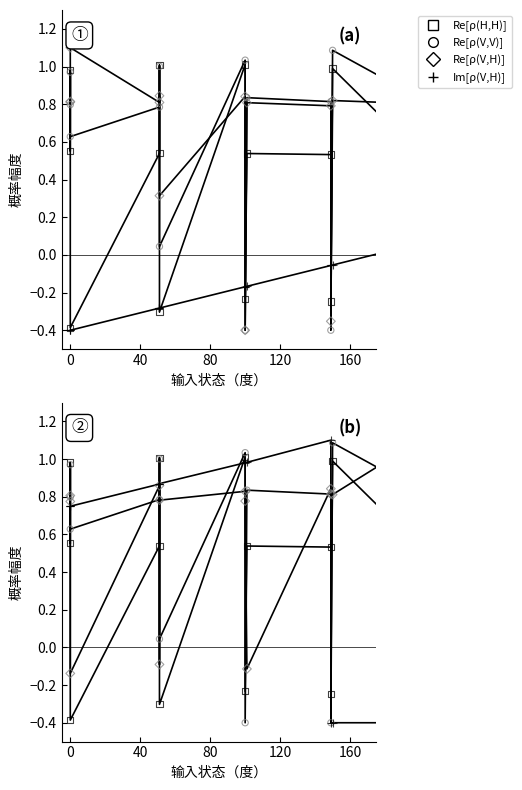

Is the value of Im[rho(V,H)] at 21 greater than the value of Re[rho(H,H)] at 11?

No